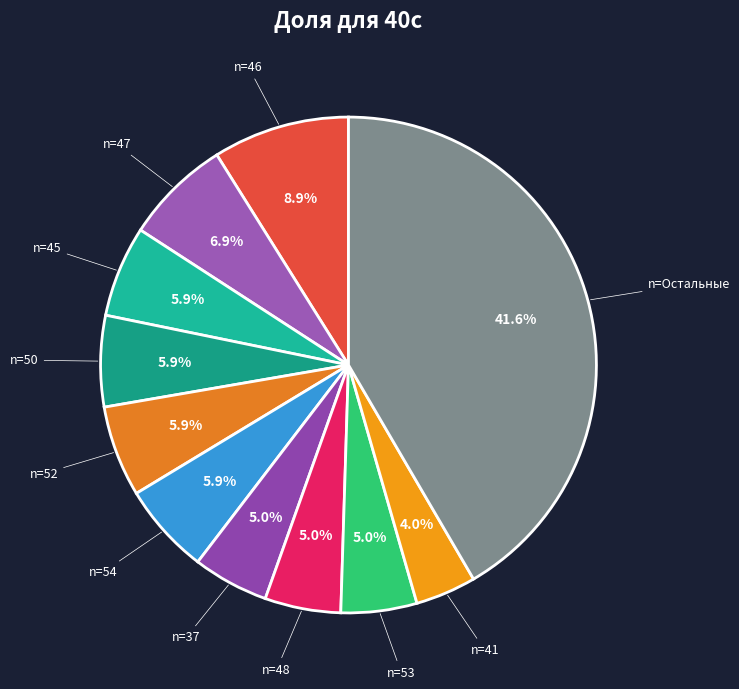

Which slice is the largest?

n=Остальные